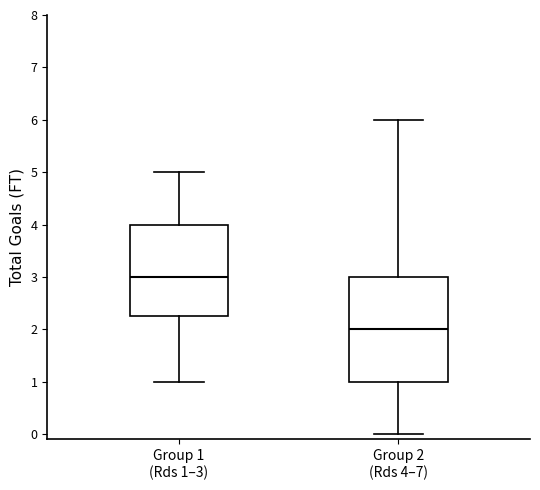

Comparing the boxes themselves (not the whiskers), which one is the tallest?

Group 2 (Rds 4–7)